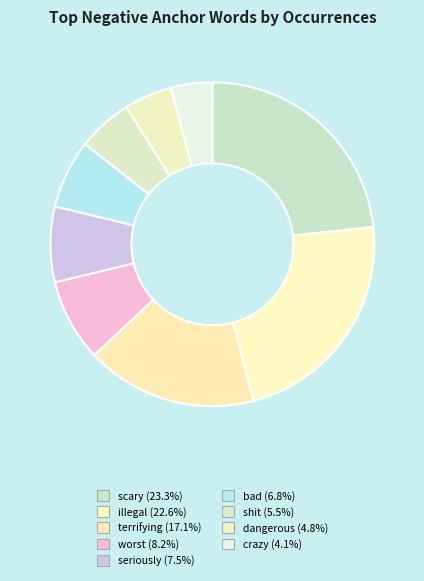

How many slices are in this pie chart?

9